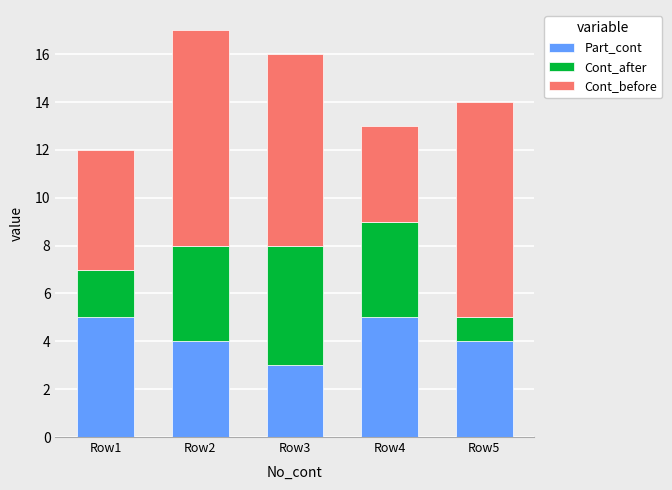

What is the average value of the Part_cont series?

4